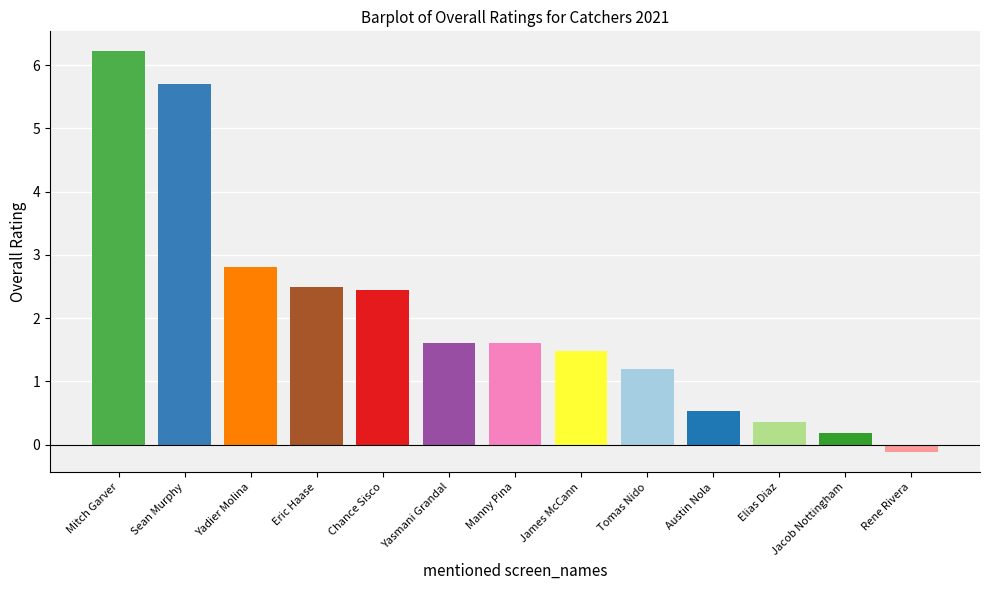

What is the minimum value shown in the chart?

-0.1